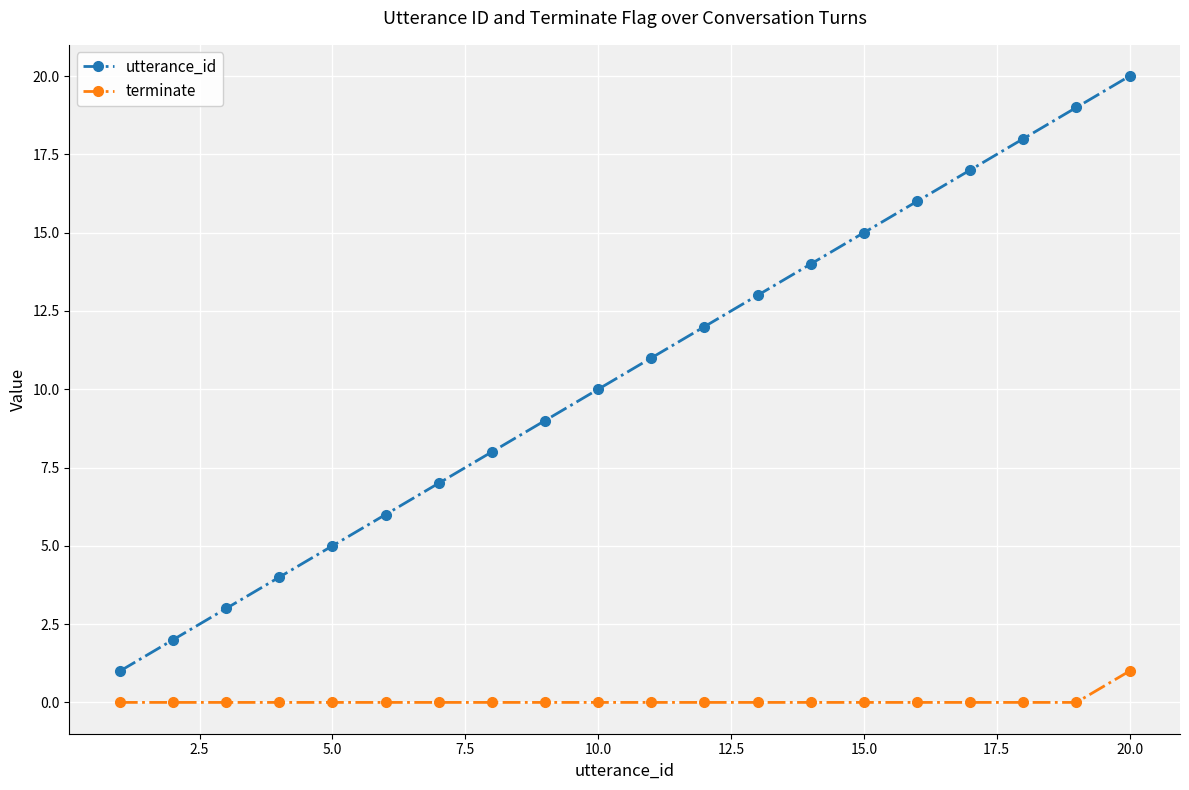

Which series has the widest spread of values?

utterance_id